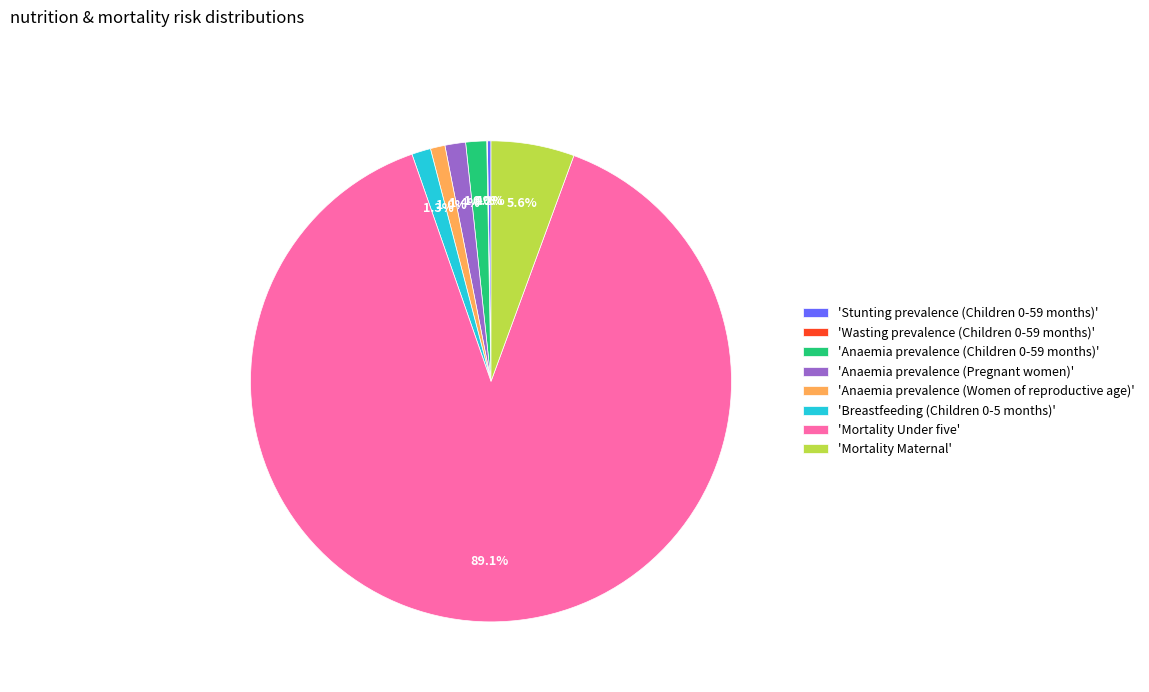

To the nearest percent, what is the difference between the largest and smallest slice percentages?

89%